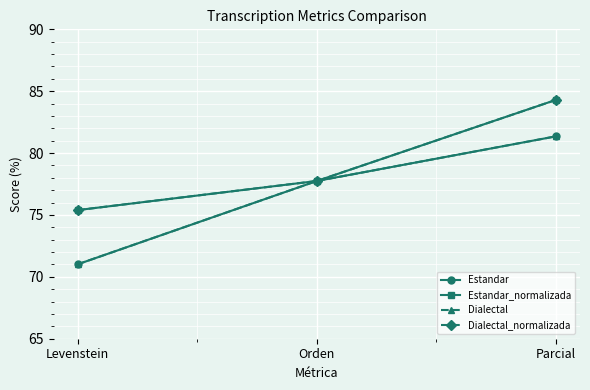

True or false: Estandar has a value of 81.4 at Parcial.

True